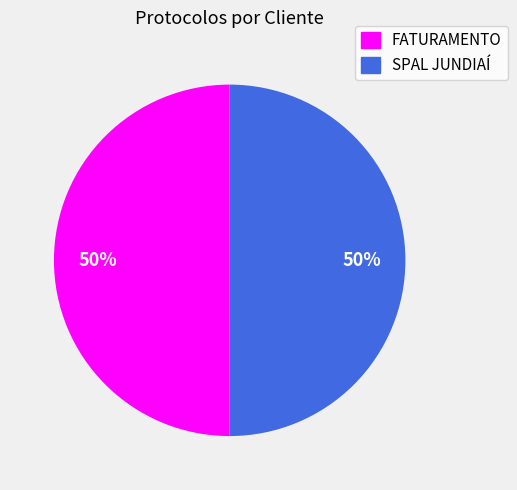

To the nearest percent, what percentage of the pie is FATURAMENTO?

50%